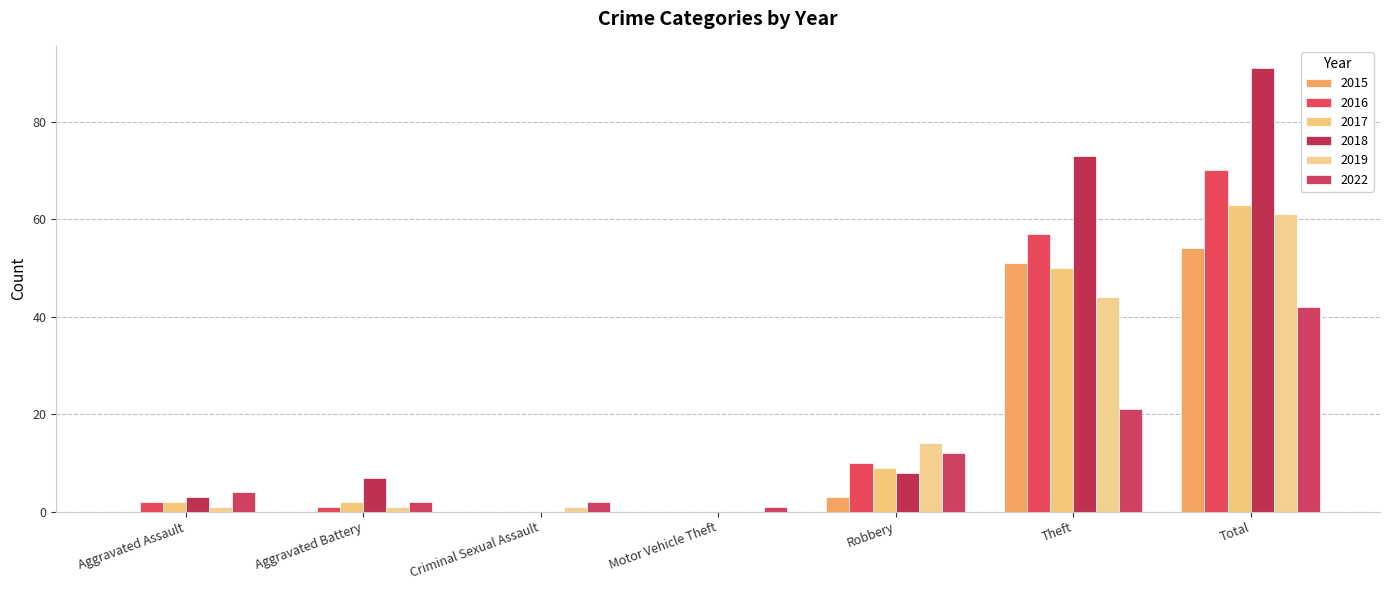

How many groups of bars are there?

7